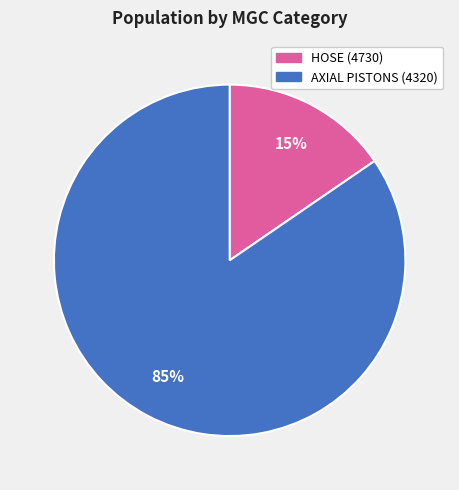

Is there any slice that represents more than half of the pie?

Yes